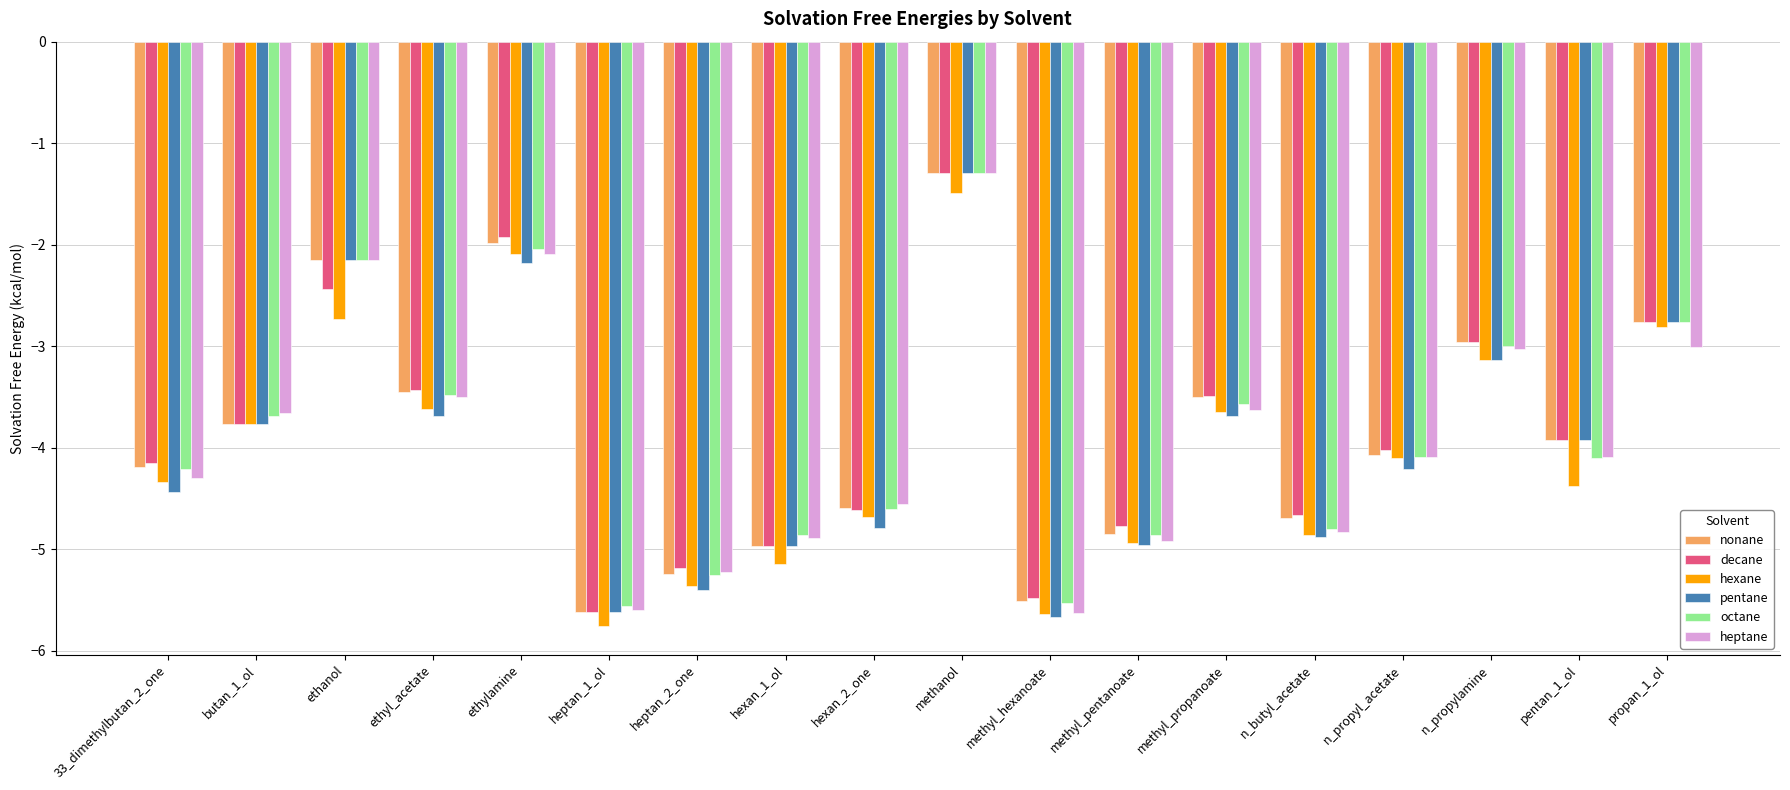

What is the average value of the pentane series?

-4.0